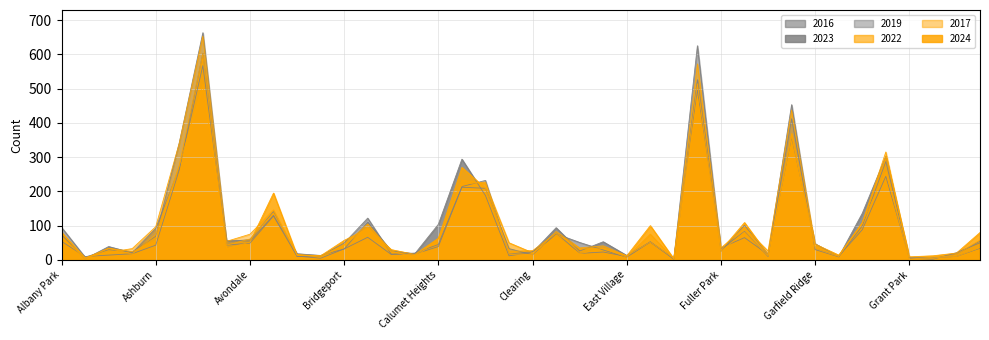

Which series has the largest range (max minus min)?

2016